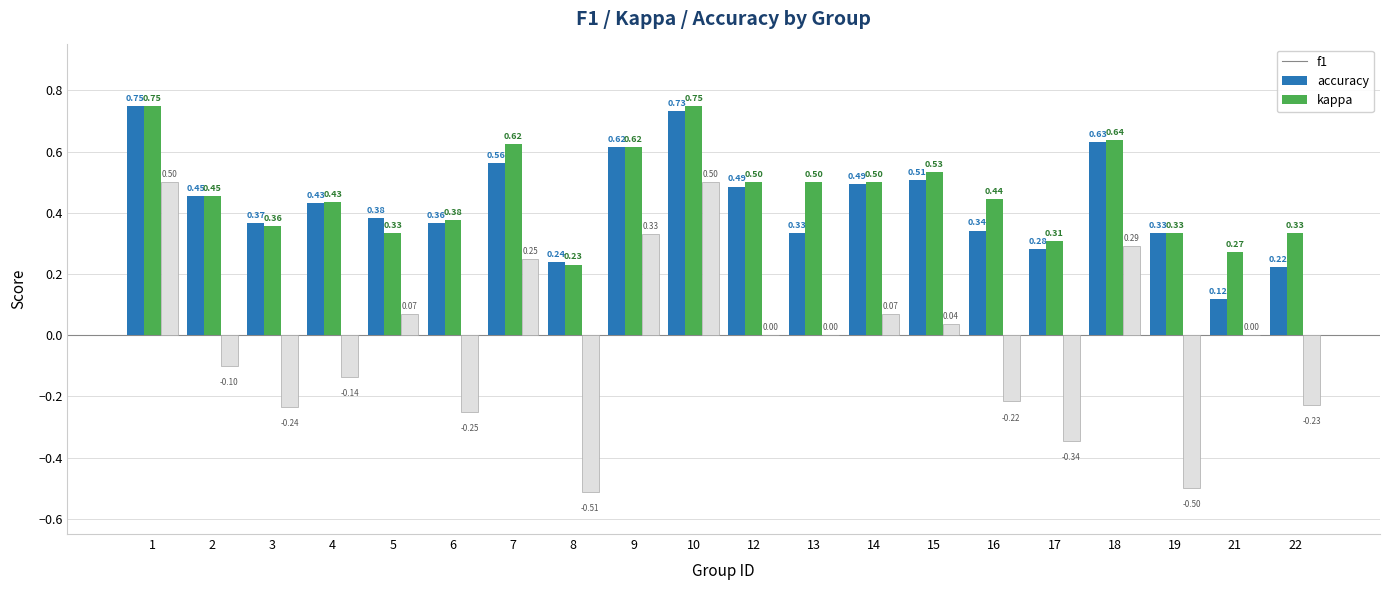

What is the sum of all accuracy values?

9.3